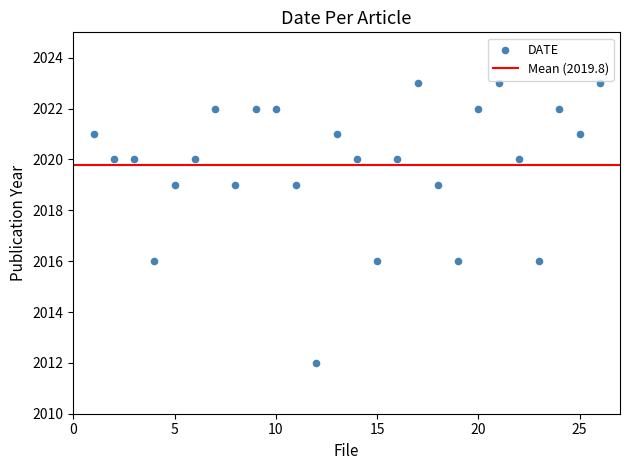

What is the range of Y values (max minus min)?

11